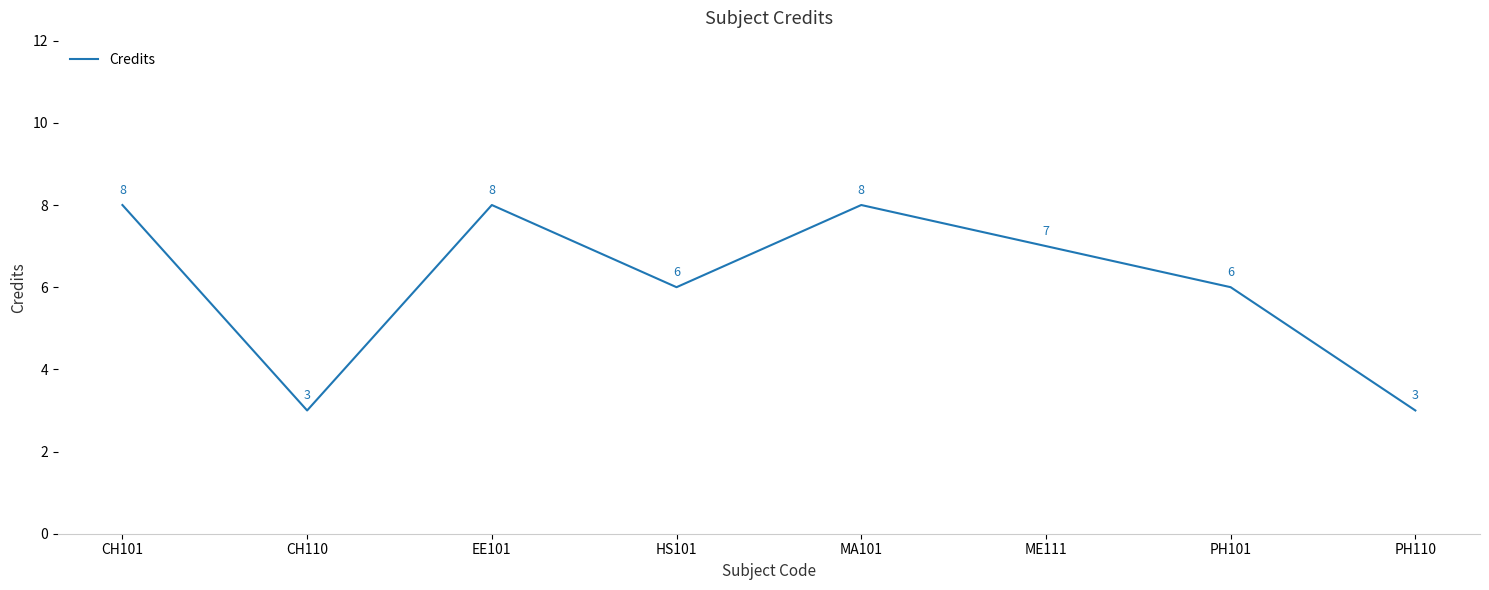

What position from the right is HS101?

5